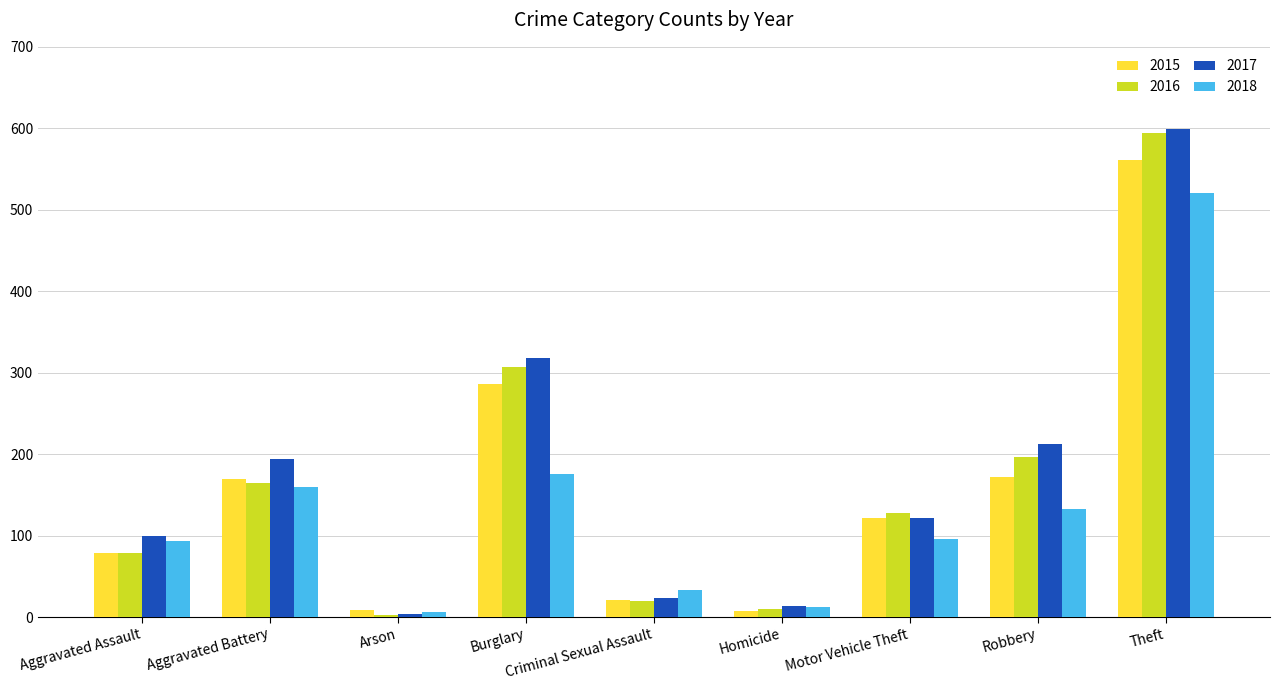

What position from the right is Arson?

7